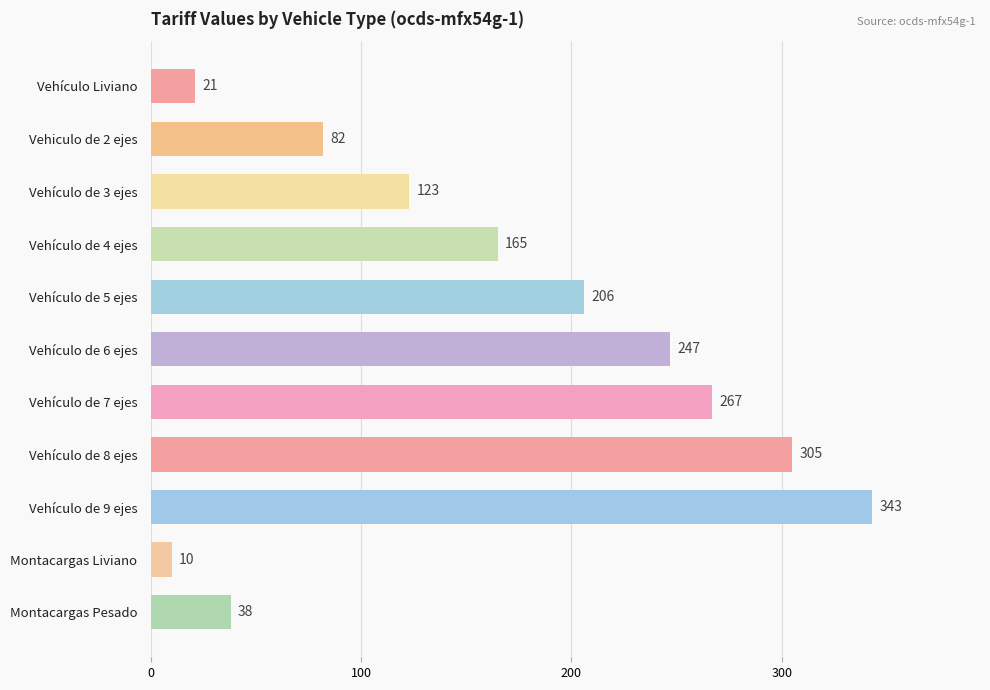

What is the difference between the maximum and second lowest values?

322